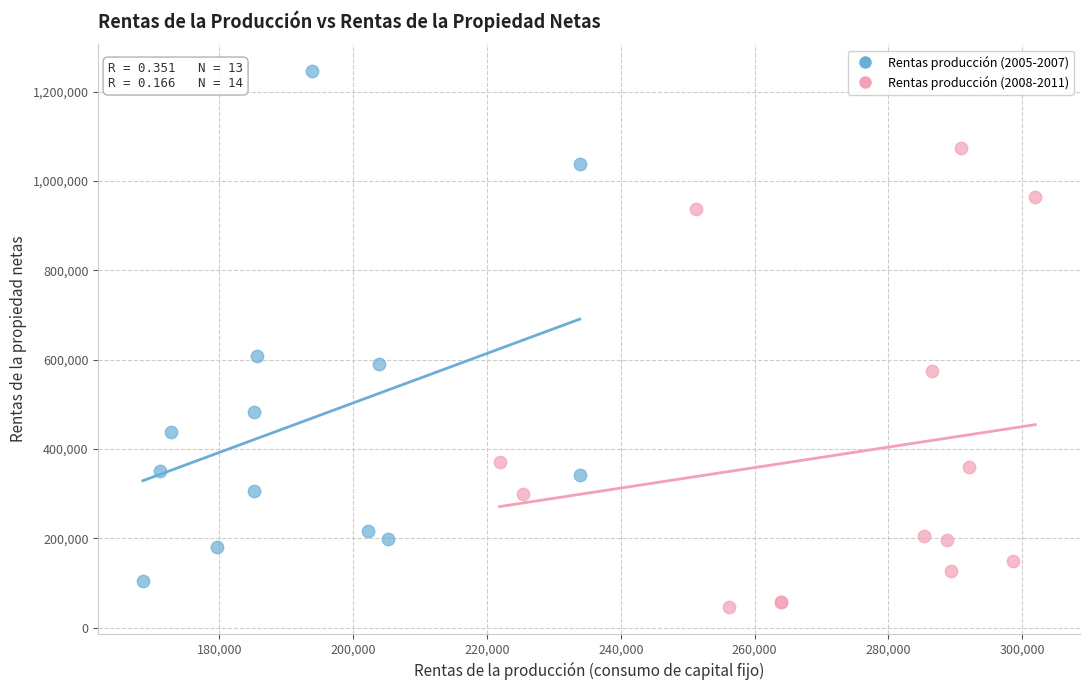

Which series has the widest spread of Y values?

Rentas producción (2005-2007)